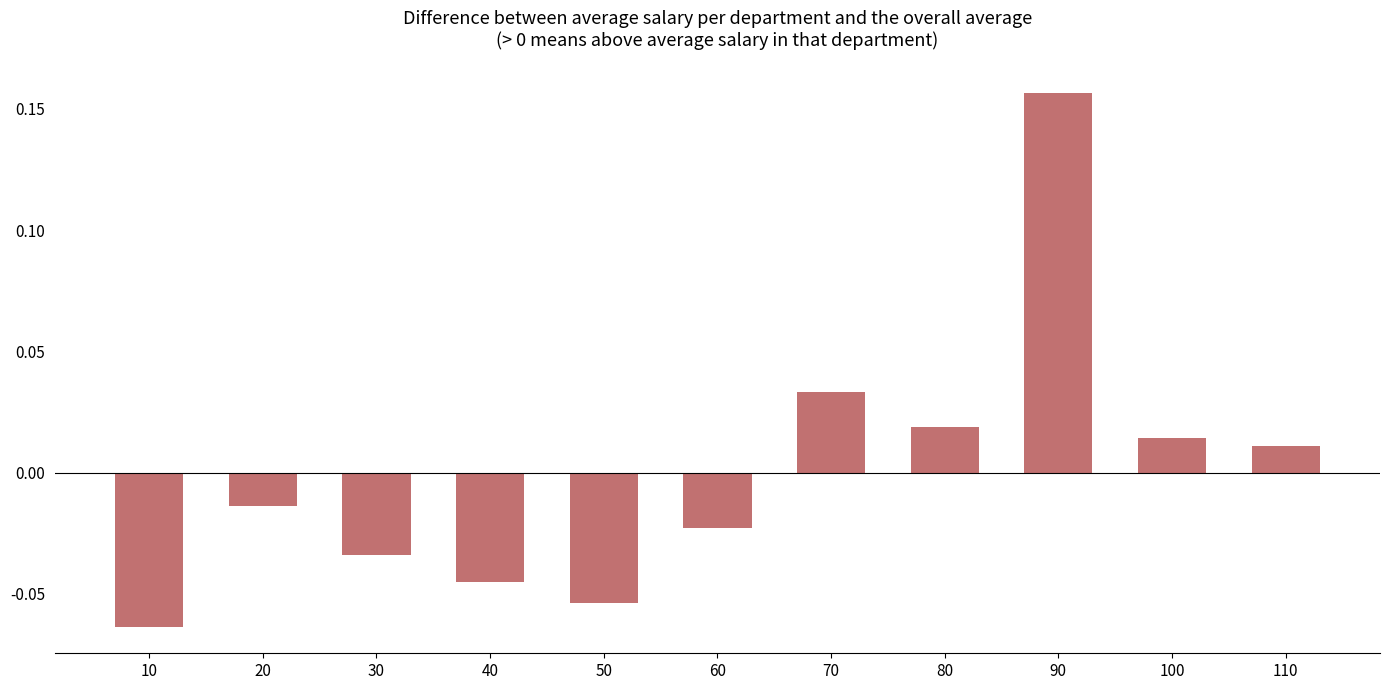

Between 110 and 20, which is larger?

110